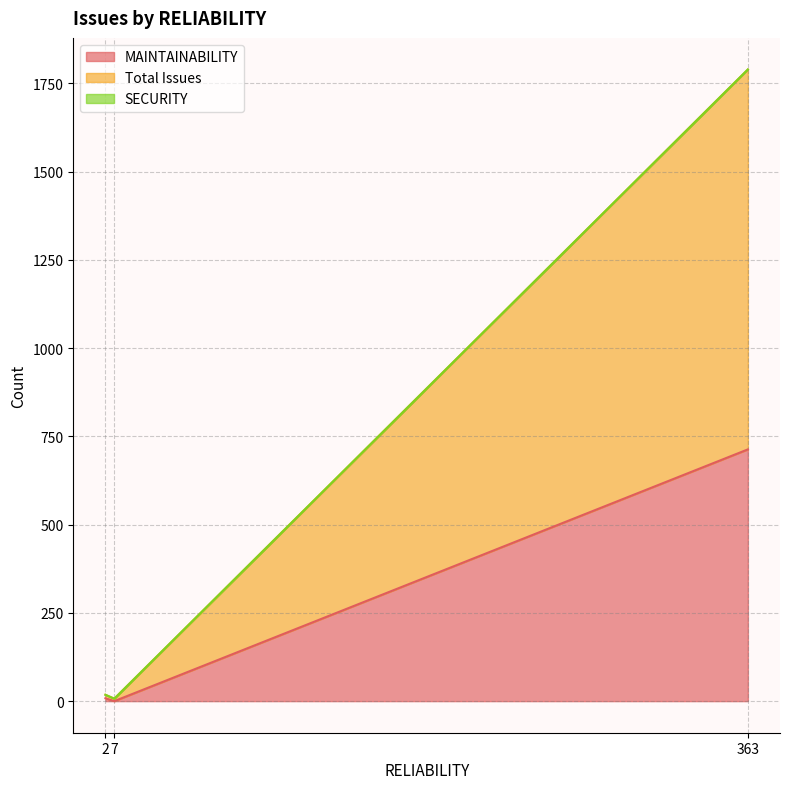

What is the average value of the MAINTAINABILITY series?

240